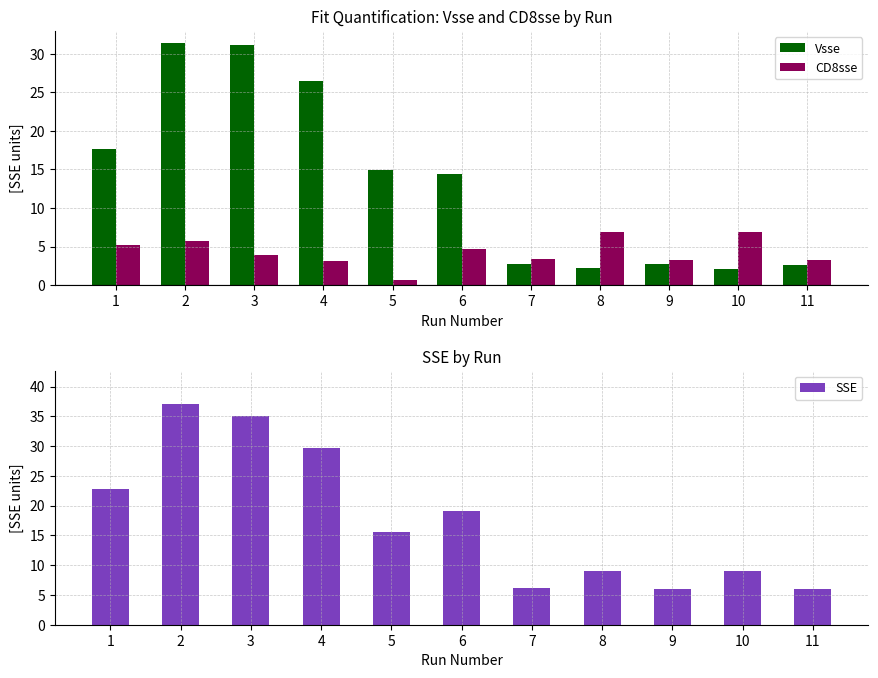

List the series in order of their peak value, highest first.

SSE, Vsse, CD8sse